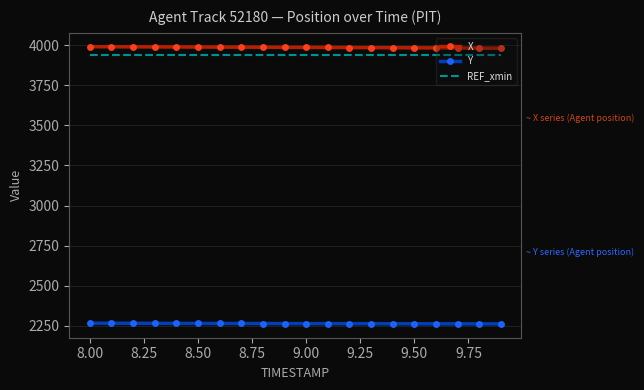

True or false: X and REF_xmin intersect in this chart.

False